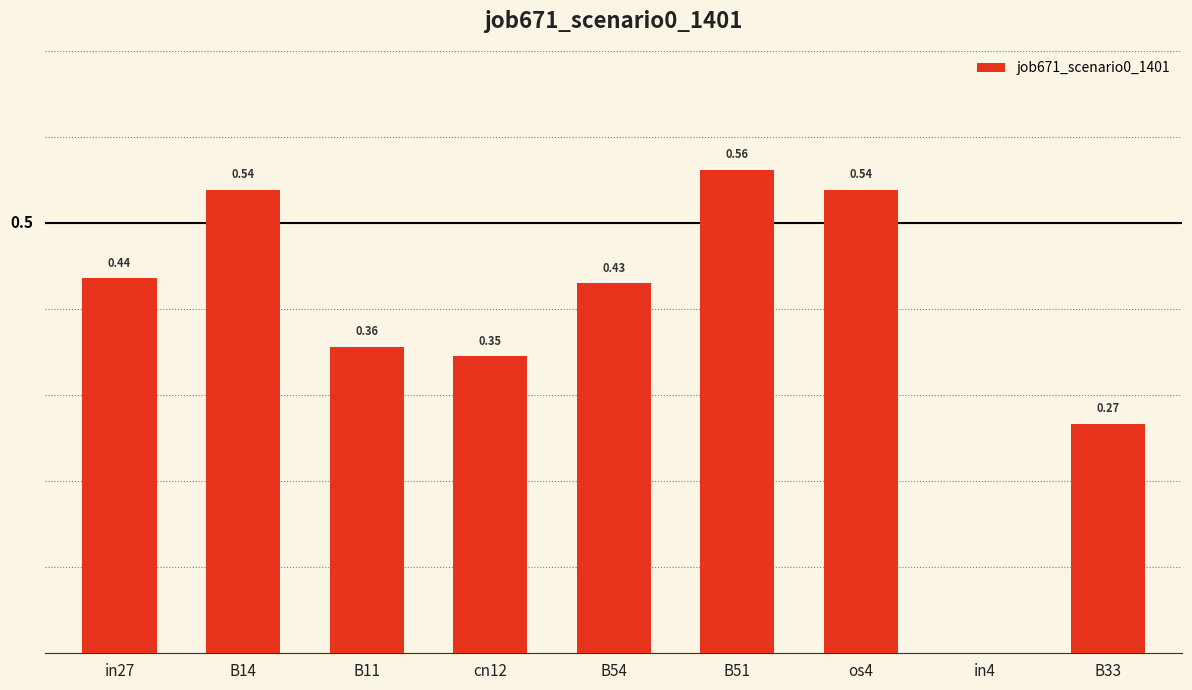

What is the change in value from cn12 to B33?

-0.1